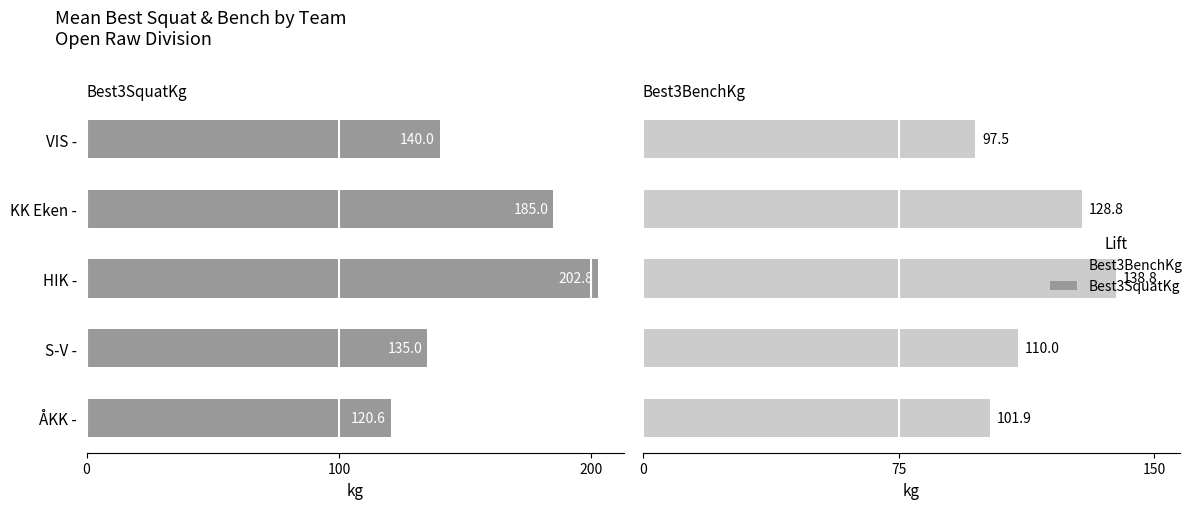

Which series has the widest spread of values?

Best3SquatKg